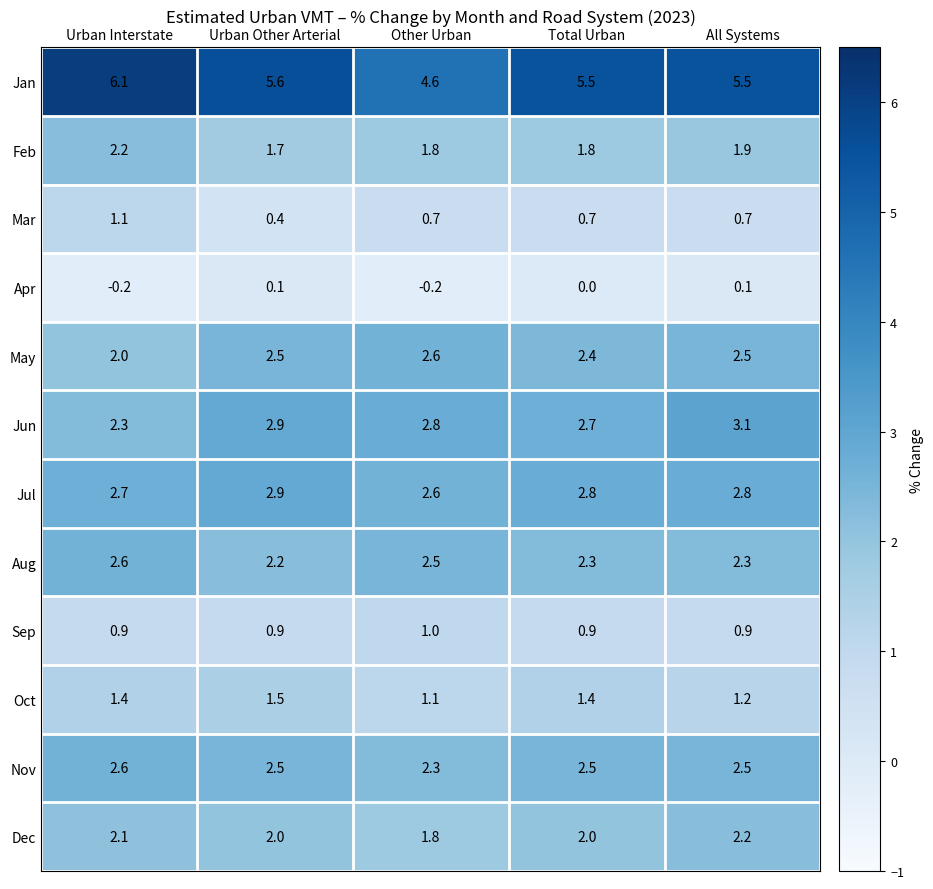

What is the difference between the highest and lowest values at Total Urban?

5.5